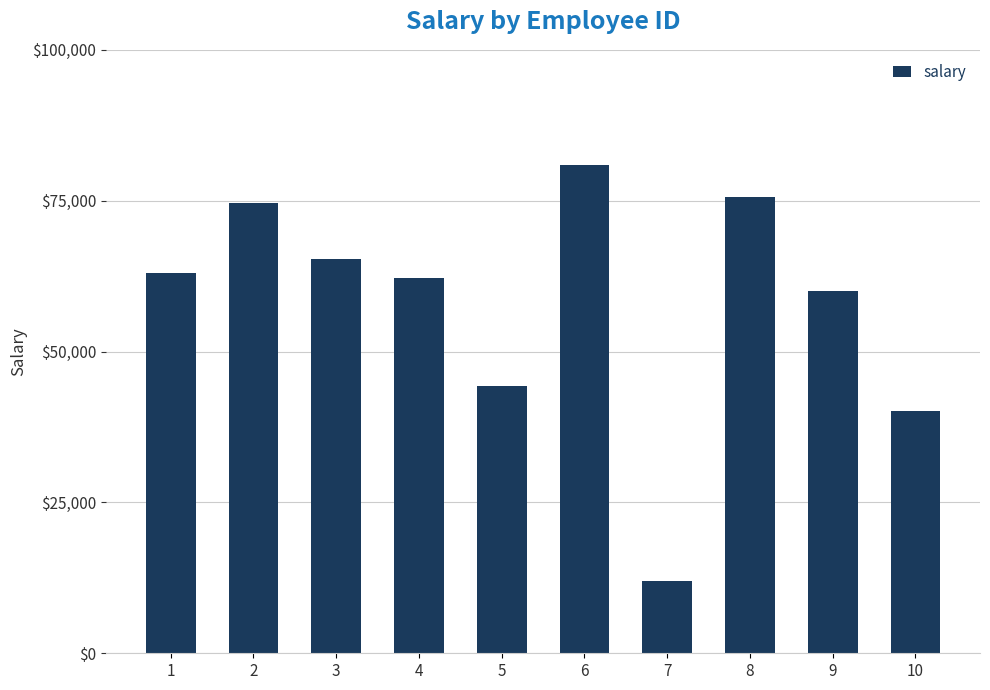

Approximately how many times larger is the value at 3 compared to 4?

1.1